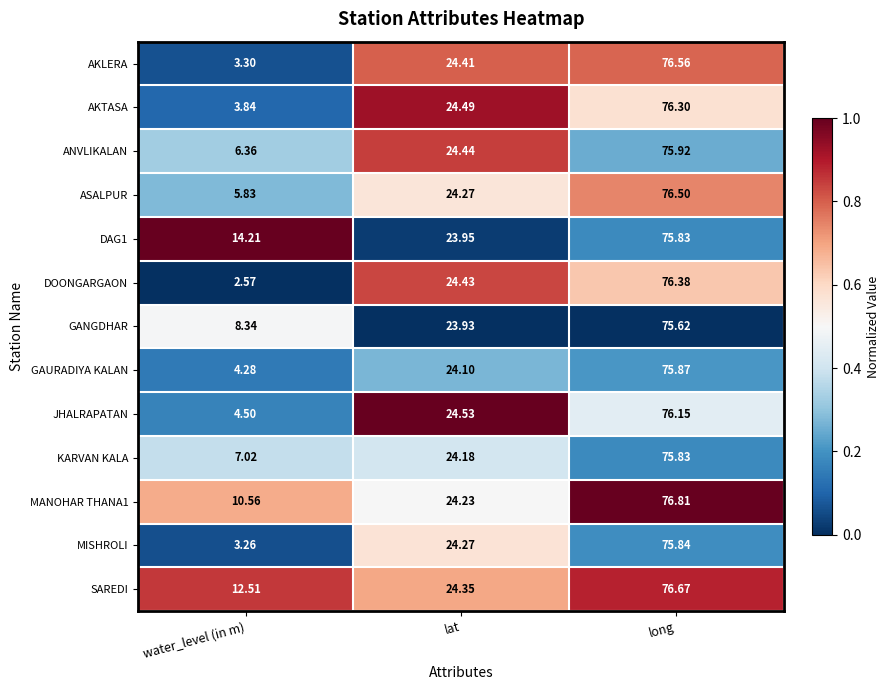

What is the total value across all series at water_level (in m)?

86.6